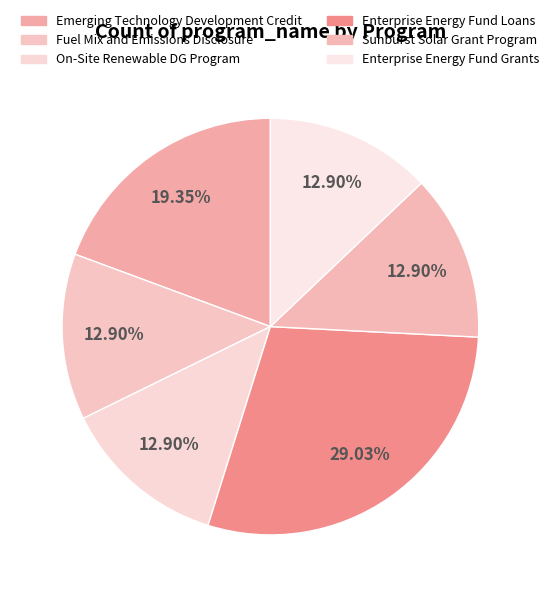

How many slices are in this pie chart?

6